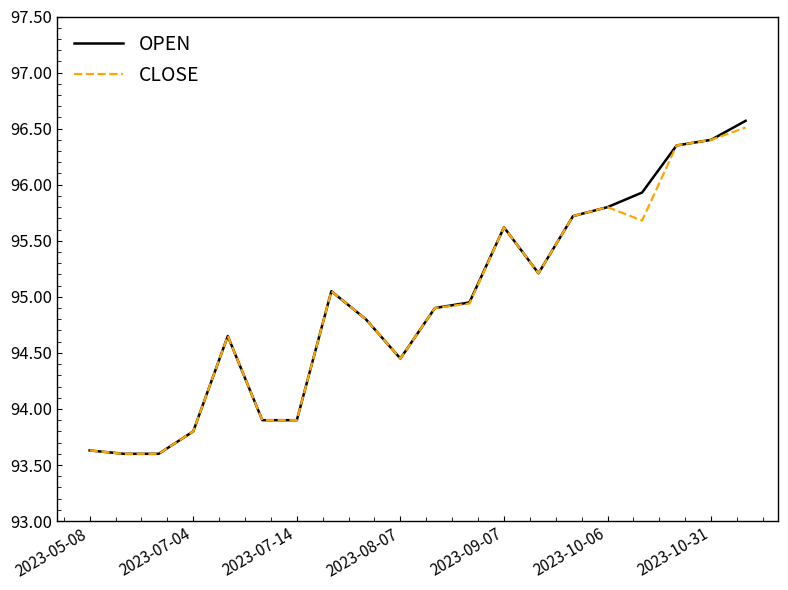

What is the maximum value for CLOSE?

96.5